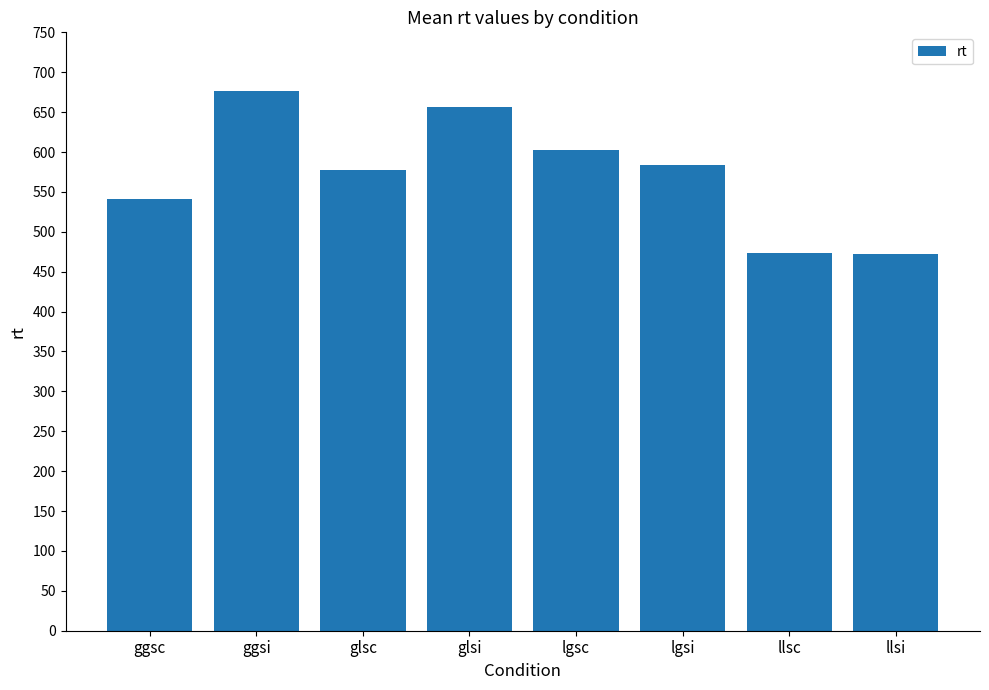

What is the minimum value shown in the chart?

472.3